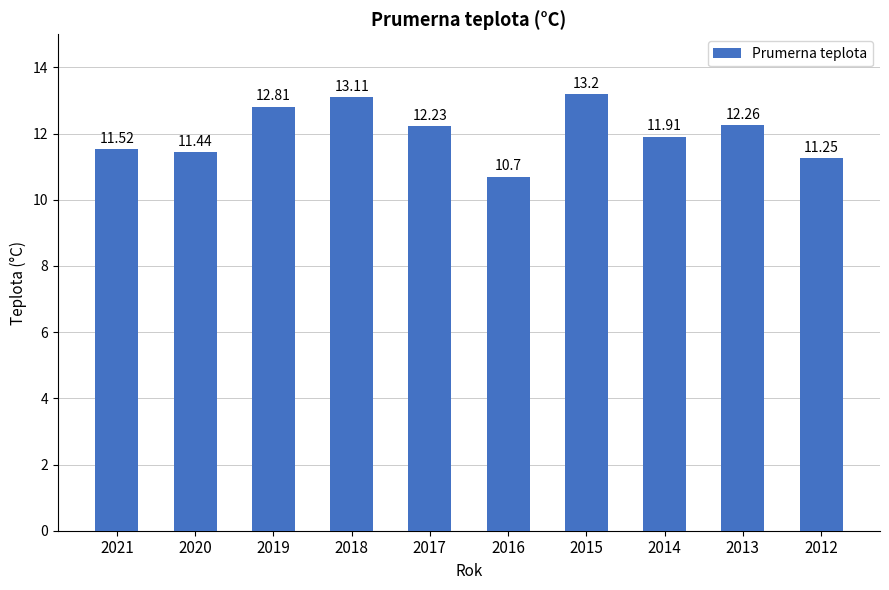

Count the number of categories in the chart.

10